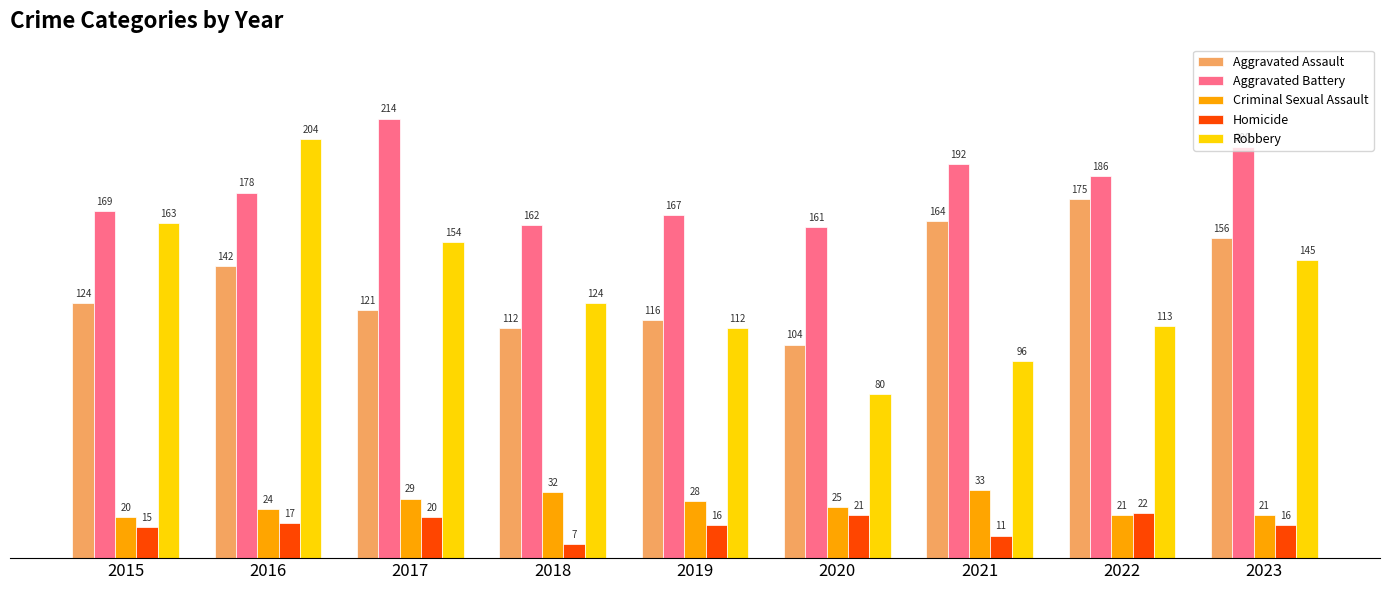

At 2020, list the series in order from largest to smallest.

Aggravated Battery, Aggravated Assault, Robbery, Criminal Sexual Assault, Homicide